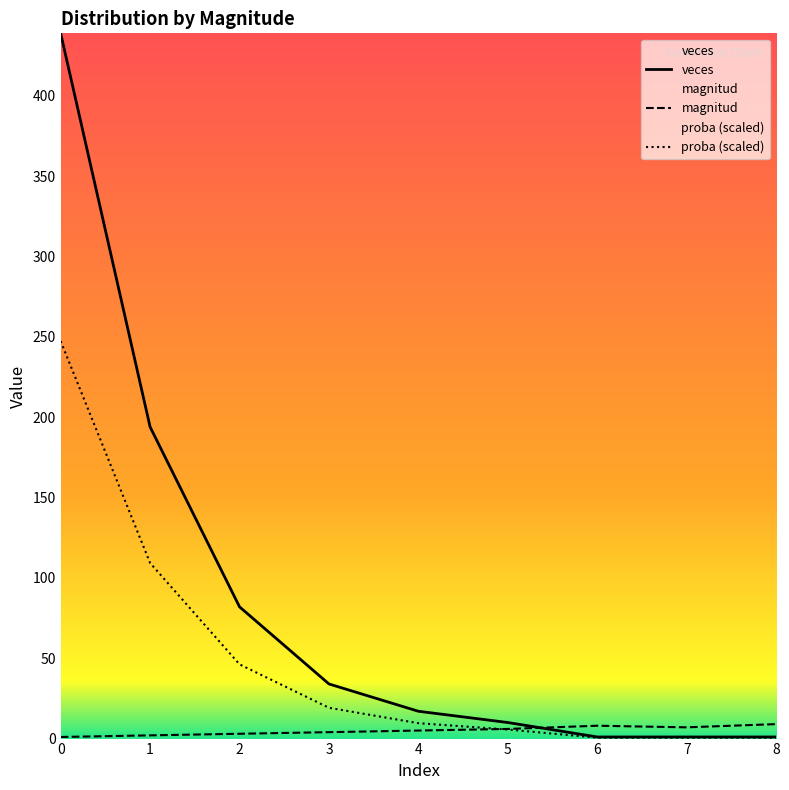

What are all the series names shown in the legend?

magnitud, veces, proba